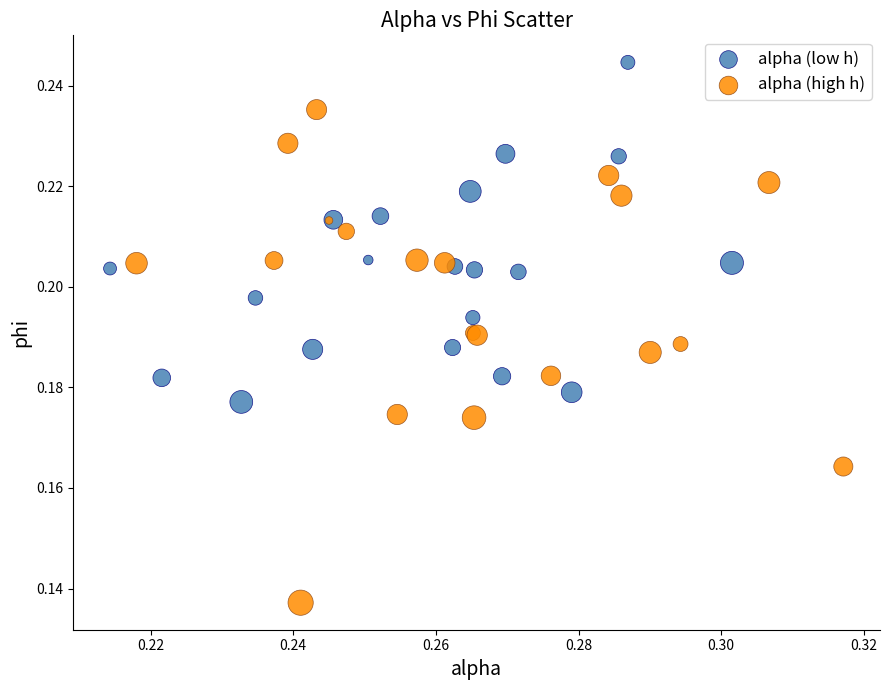

Which series contains the lowest Y value?

alpha (high h)